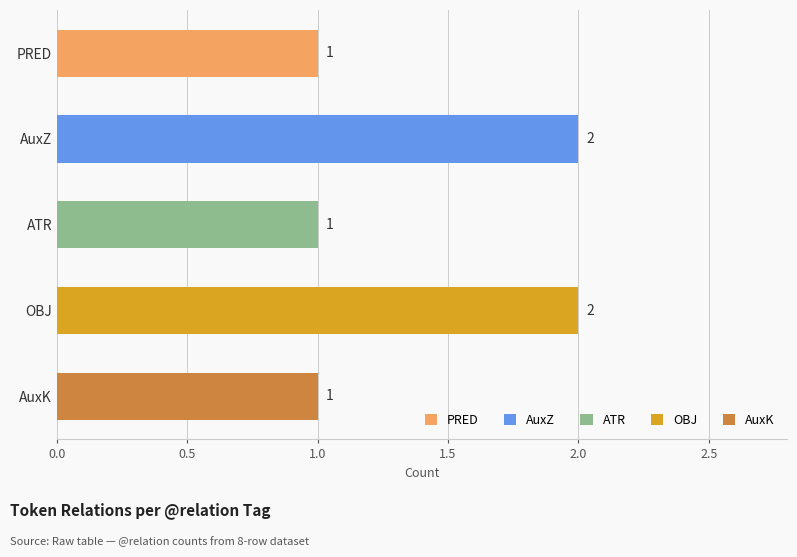

What is the greatest value displayed?

2